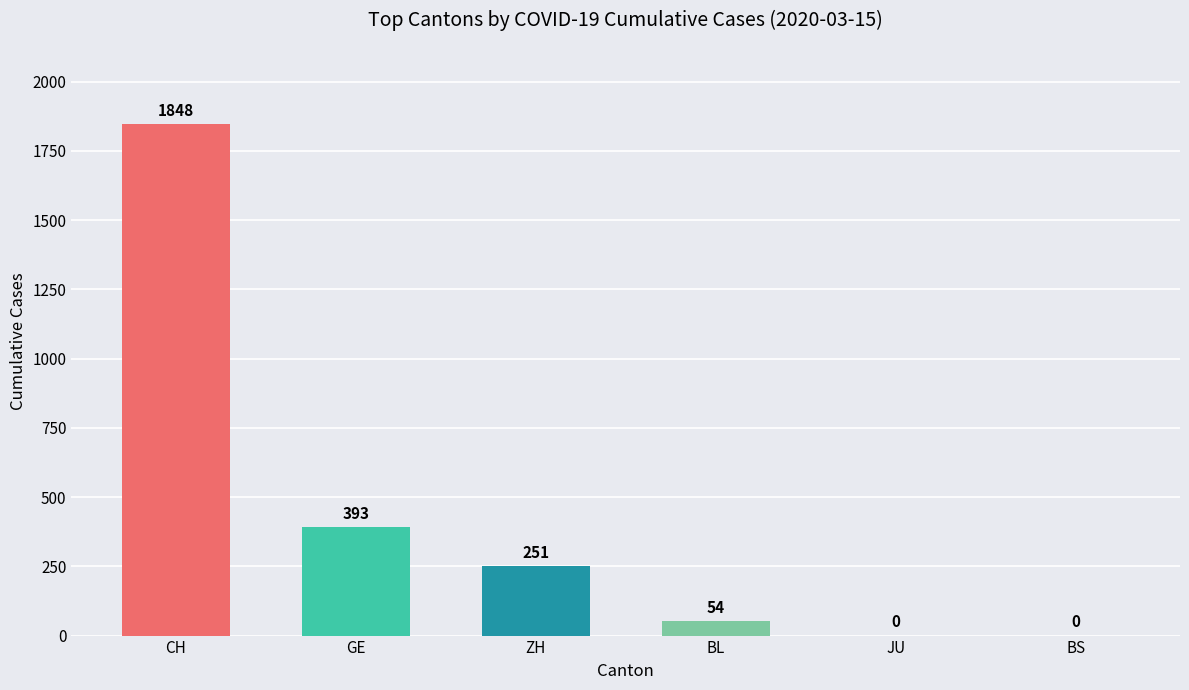

What is the greatest value displayed?

1848